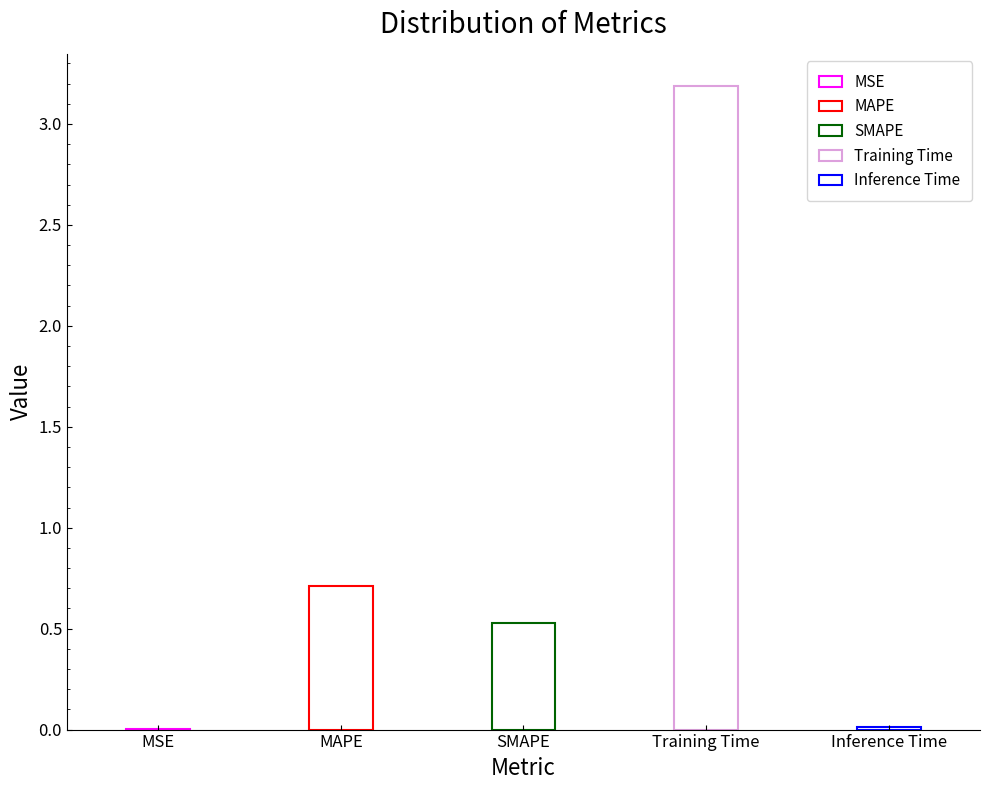

Read the value at Training Time.

3.2